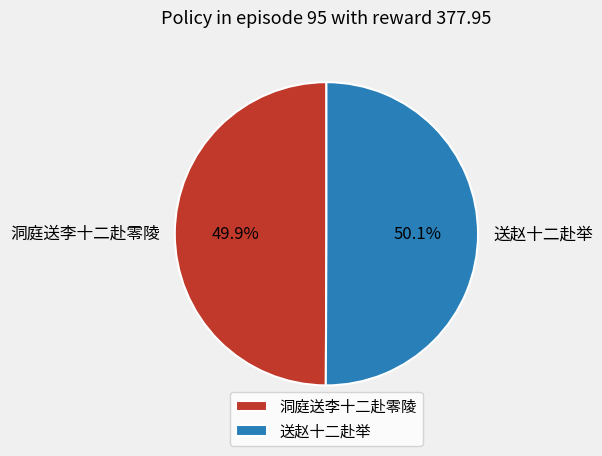

Is there any slice that represents more than half of the pie?

Yes